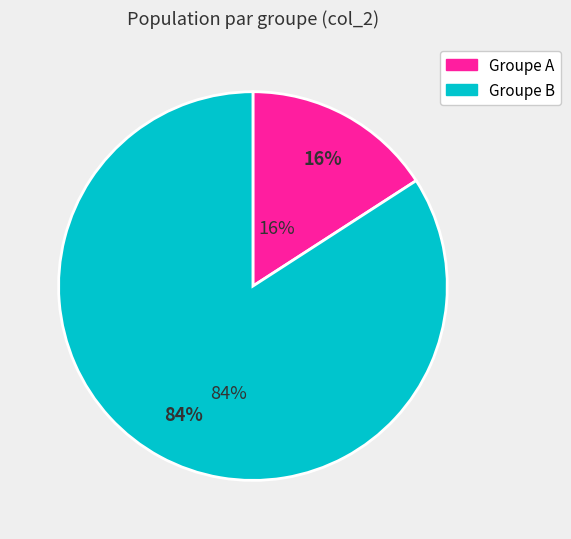

Does any single category account for the majority?

Yes